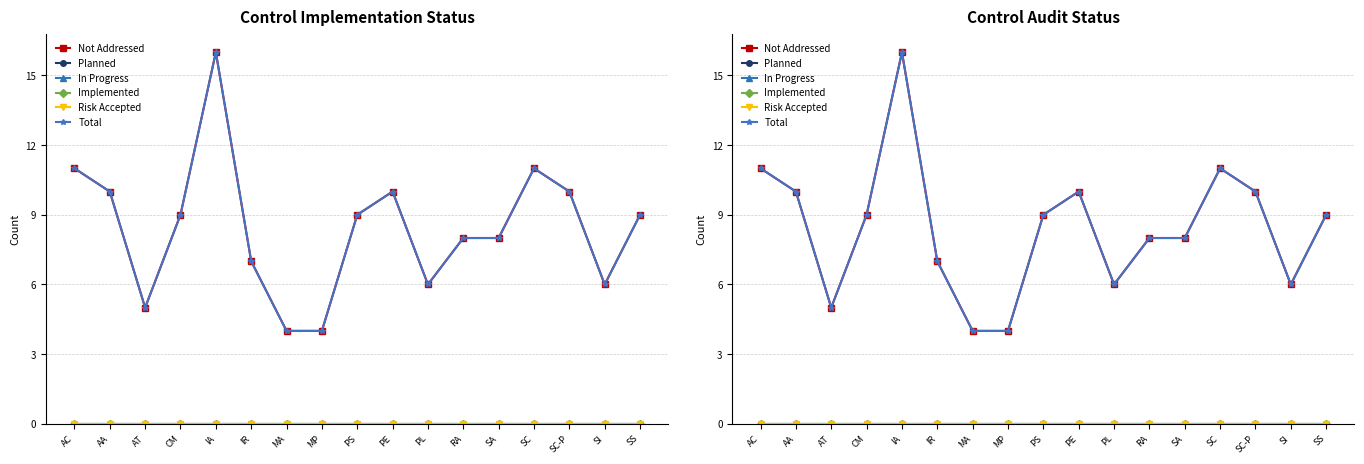

What is the total value across all series at PE?

20